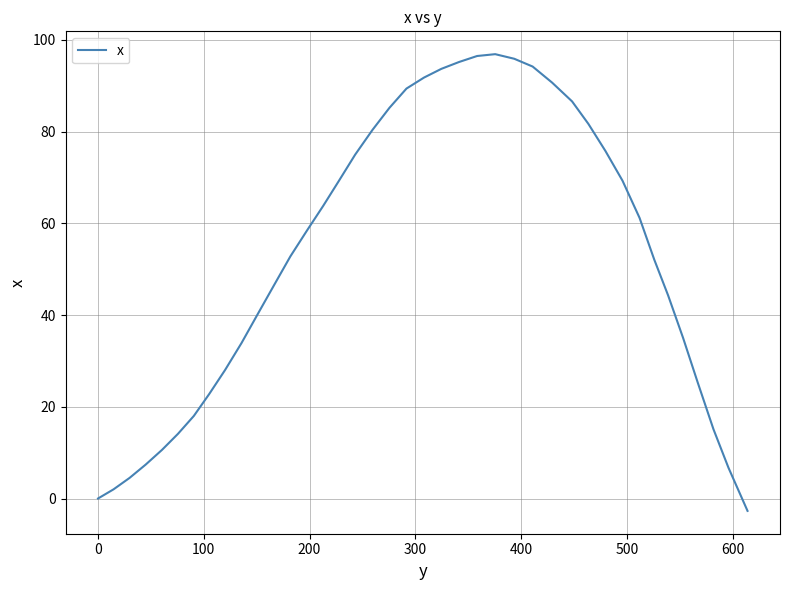

What is the maximum value shown in the chart?

96.9